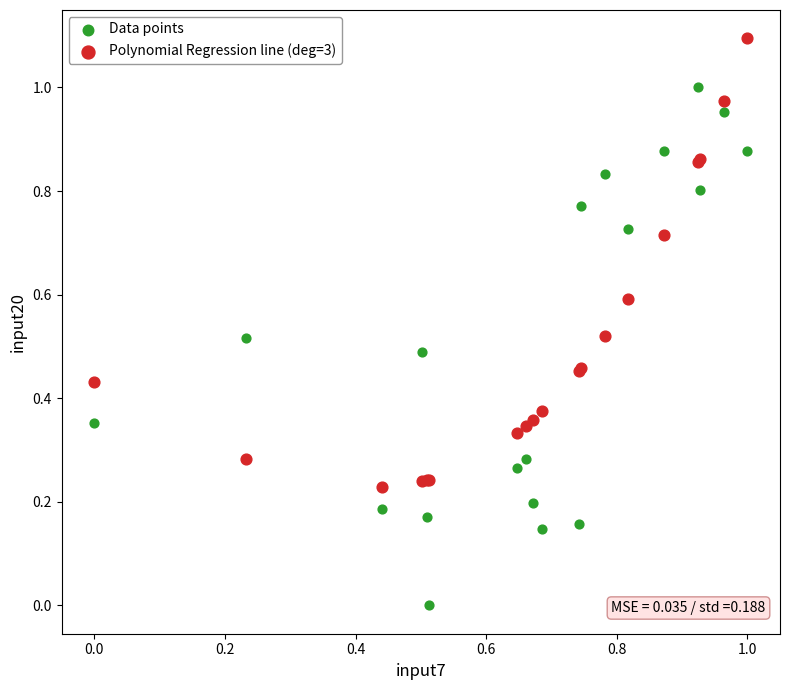

Which series has the largest Y range (max minus min)?

Data points